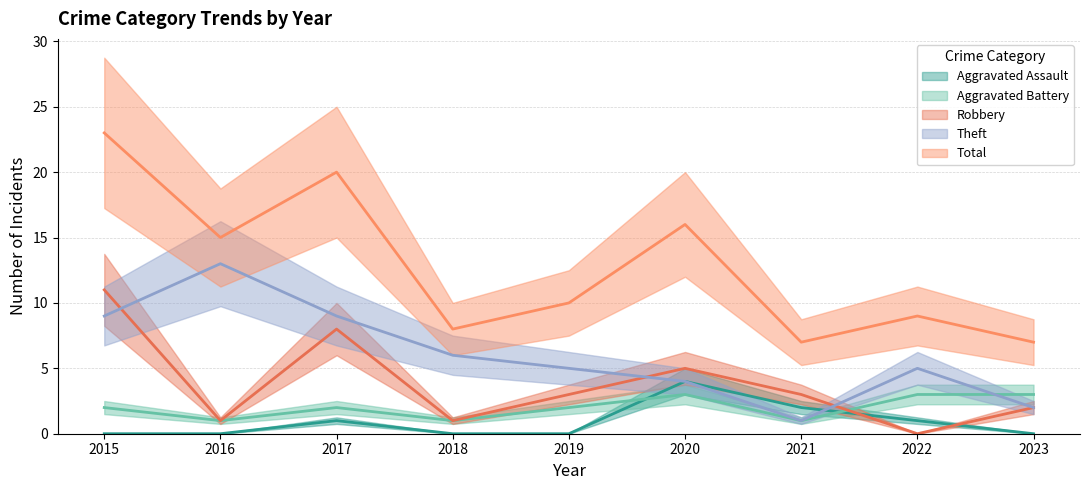

Which category has the highest value in the Total series?

2015